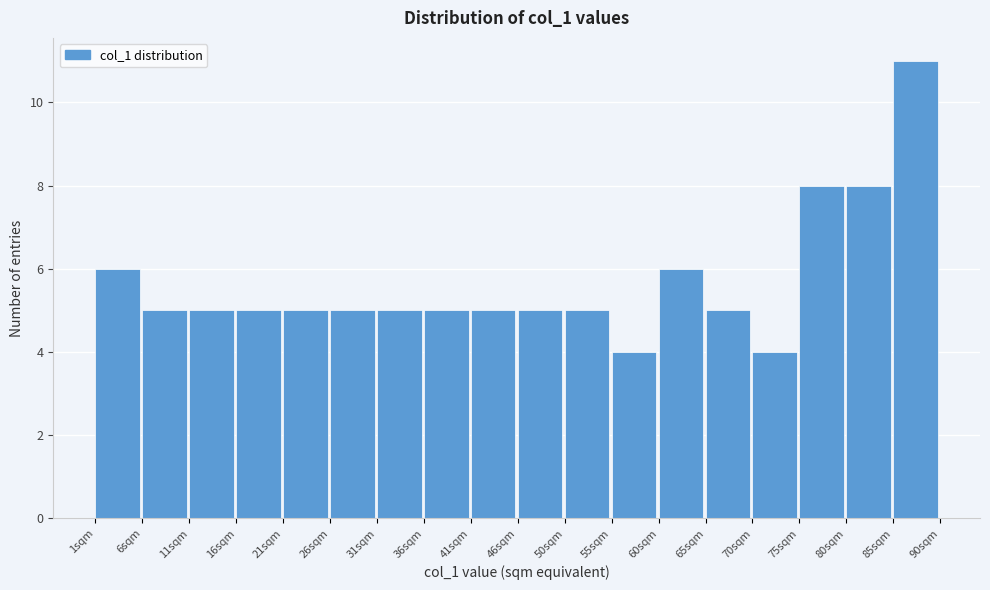

Over which range of the x-axis is the bar tallest?

85.5 to 90.0